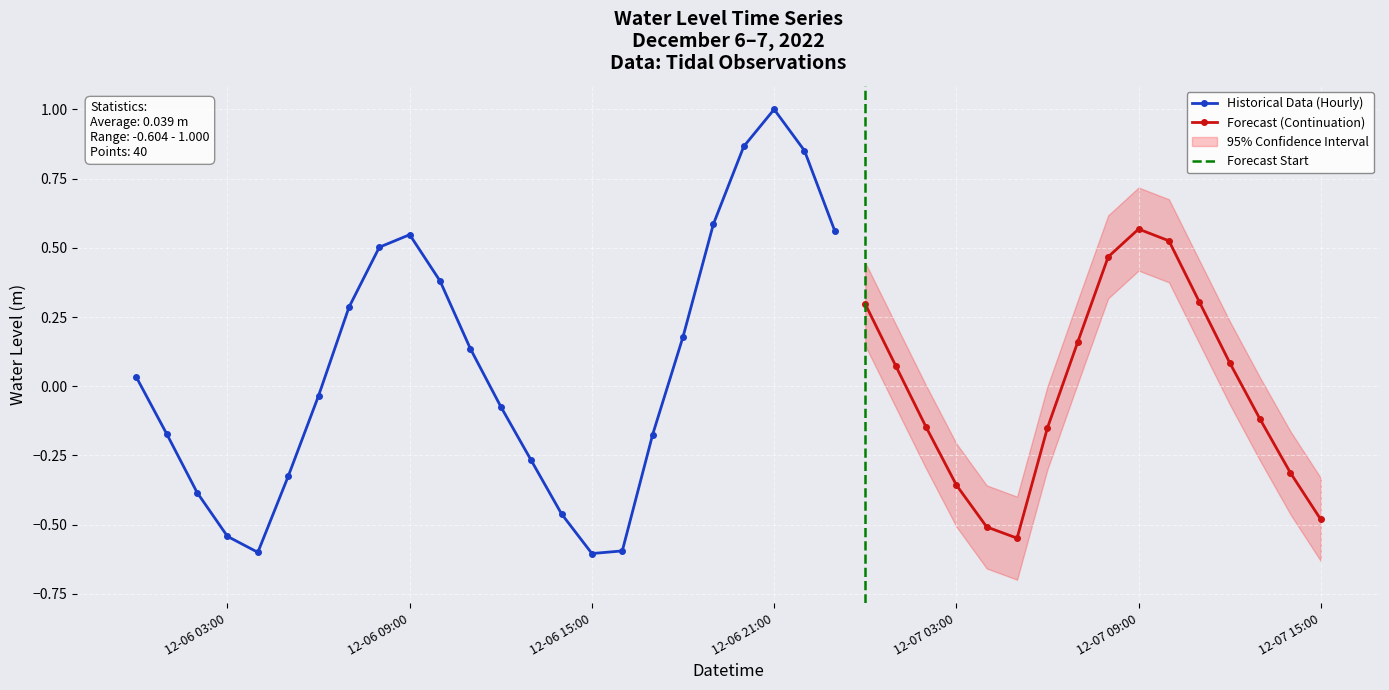

What is the label of the 37th point from the left?

2022-12-07 12:00:00